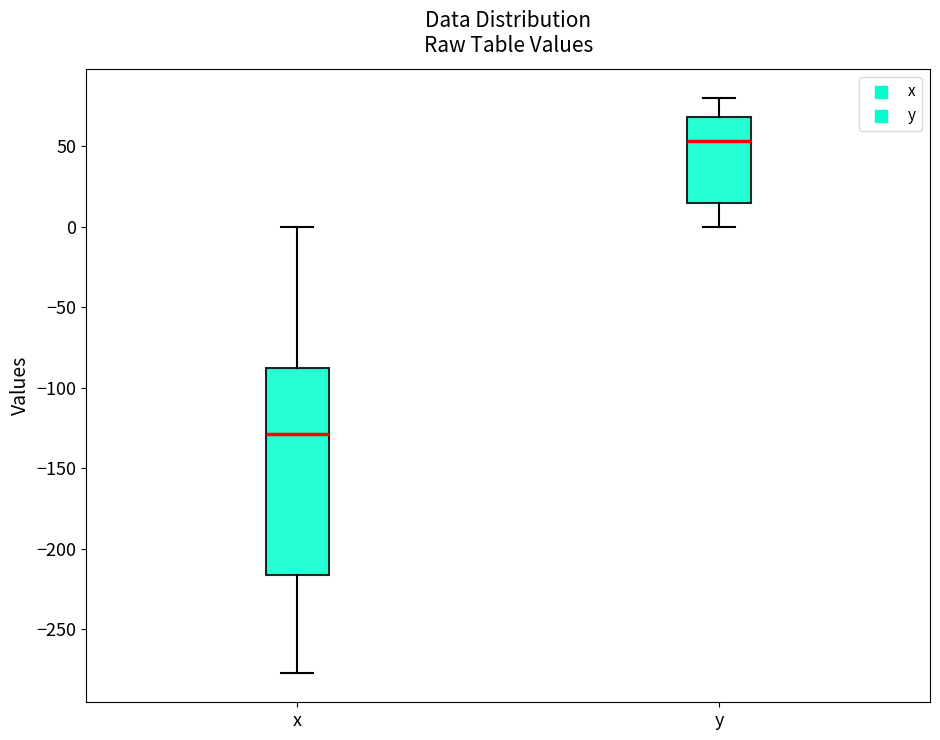

Reading left to right, transcribe this box plot: for each box, give where its median line is, the range the box spans, and where its two whiskers end, as read against the y-axis. The values are not printed on the chart, so give them approximately, as read against the axis.

x: median -130, box -215 to -90, whiskers -275 to 0
y: median 55, box 15 to 70, whiskers 0 to 80